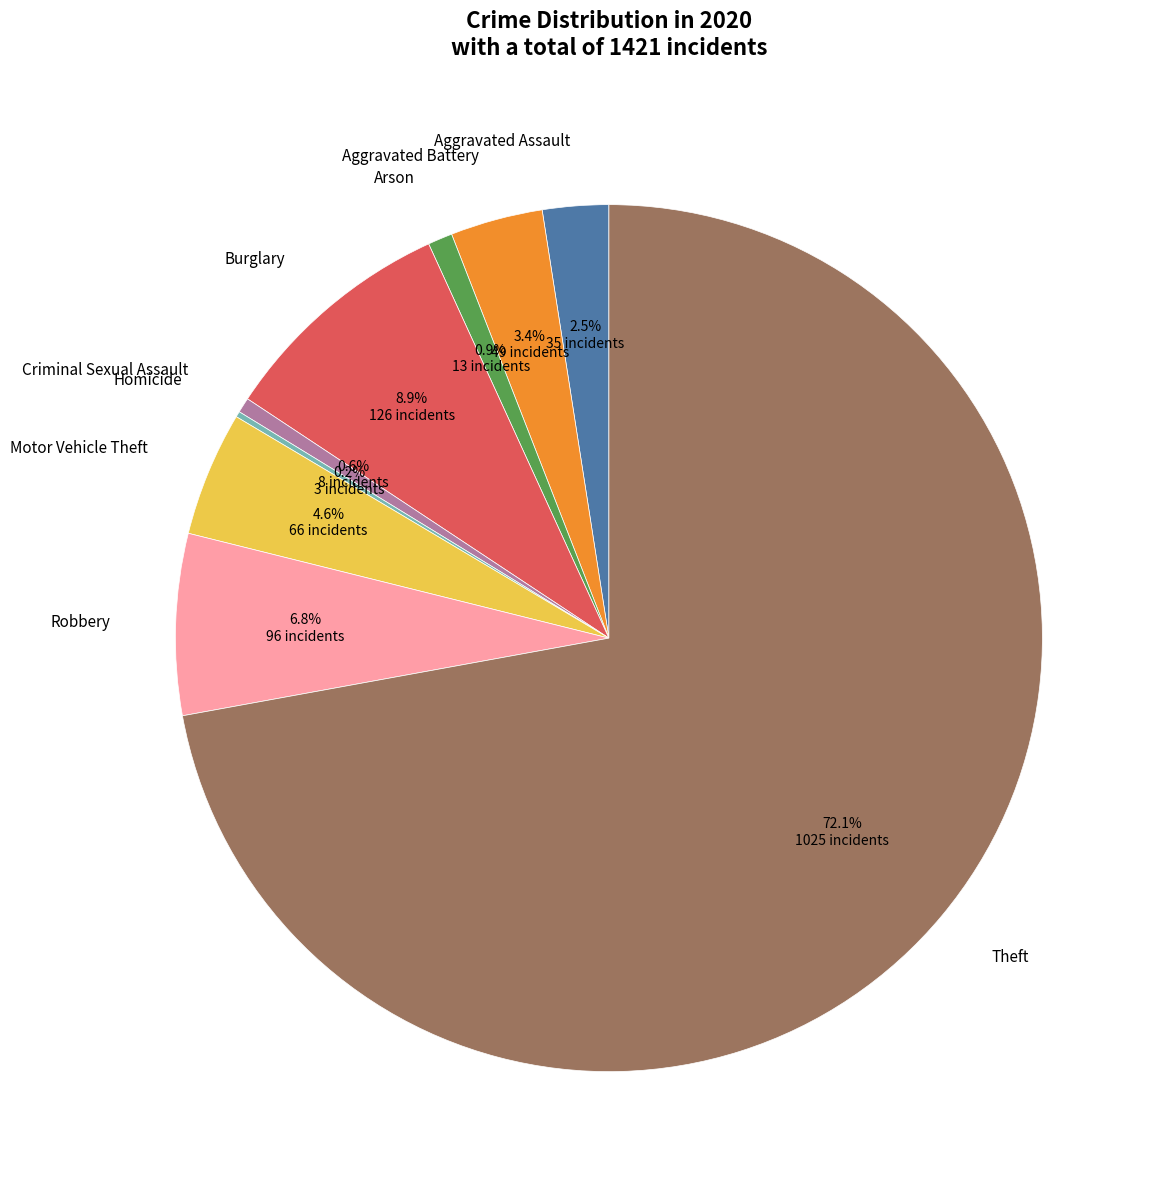

Does any single category account for the majority?

Yes